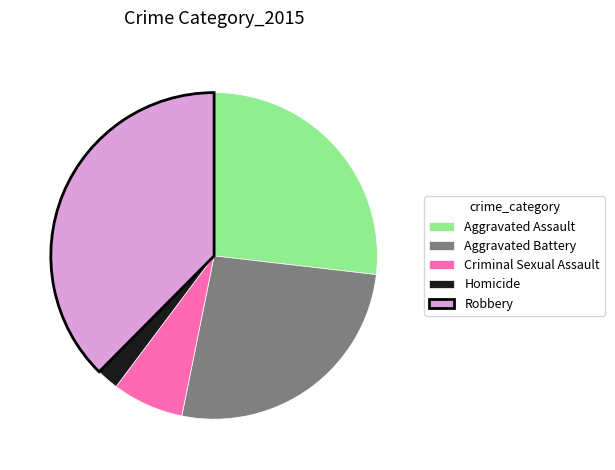

Is it true that Aggravated Battery is 21% of the pie?

False